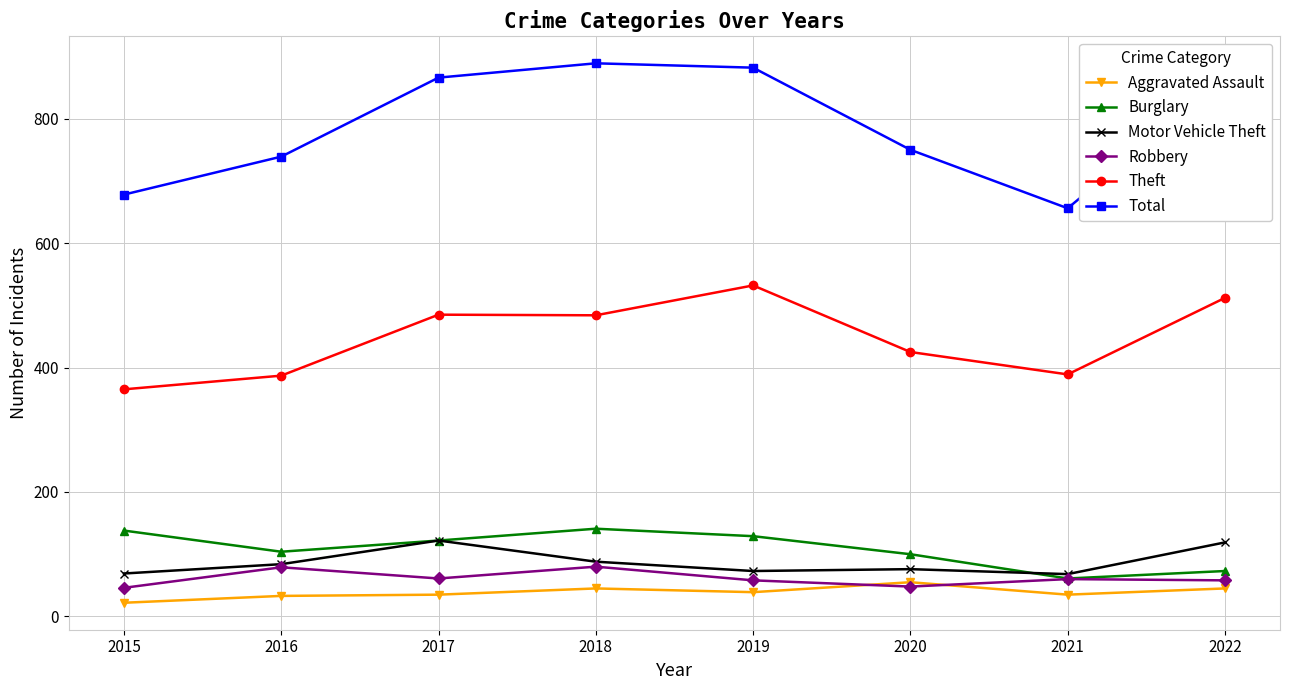

The Burglary series shows 122 at 2017. True or false?

True